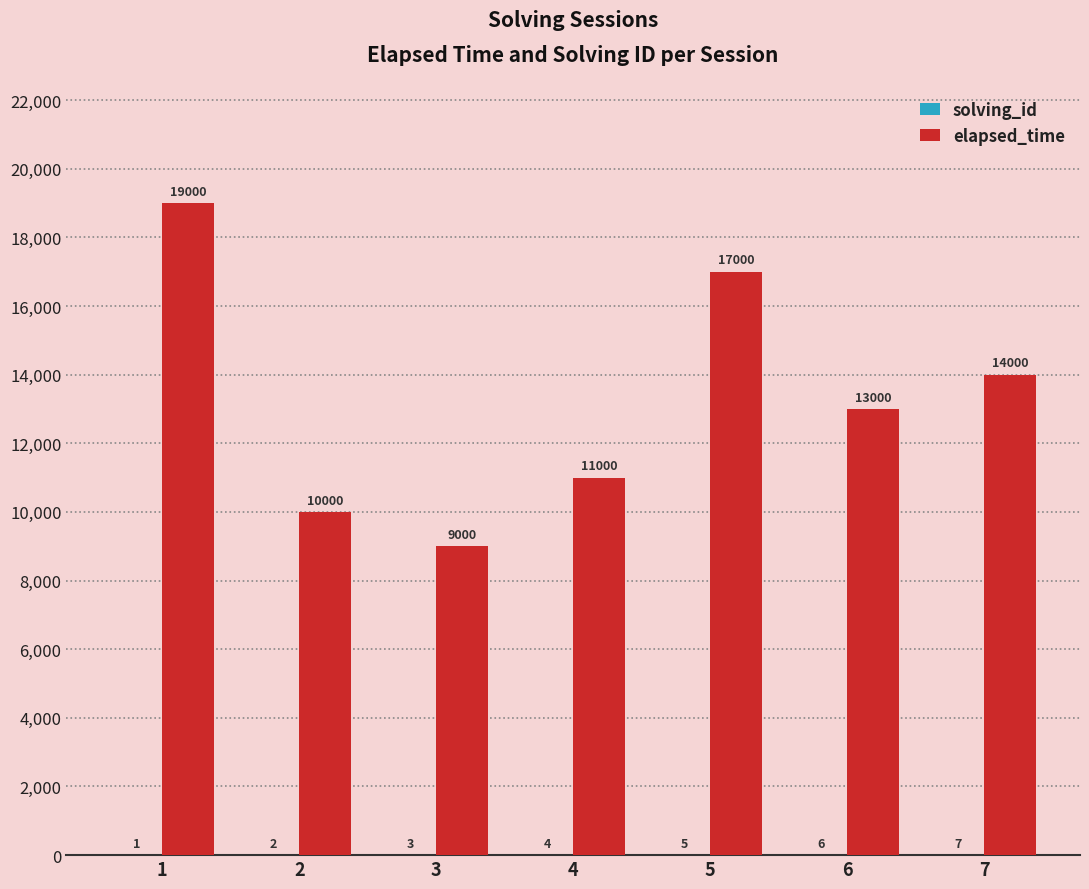

True or false: elapsed_time has a value of 9000 at 3.

True